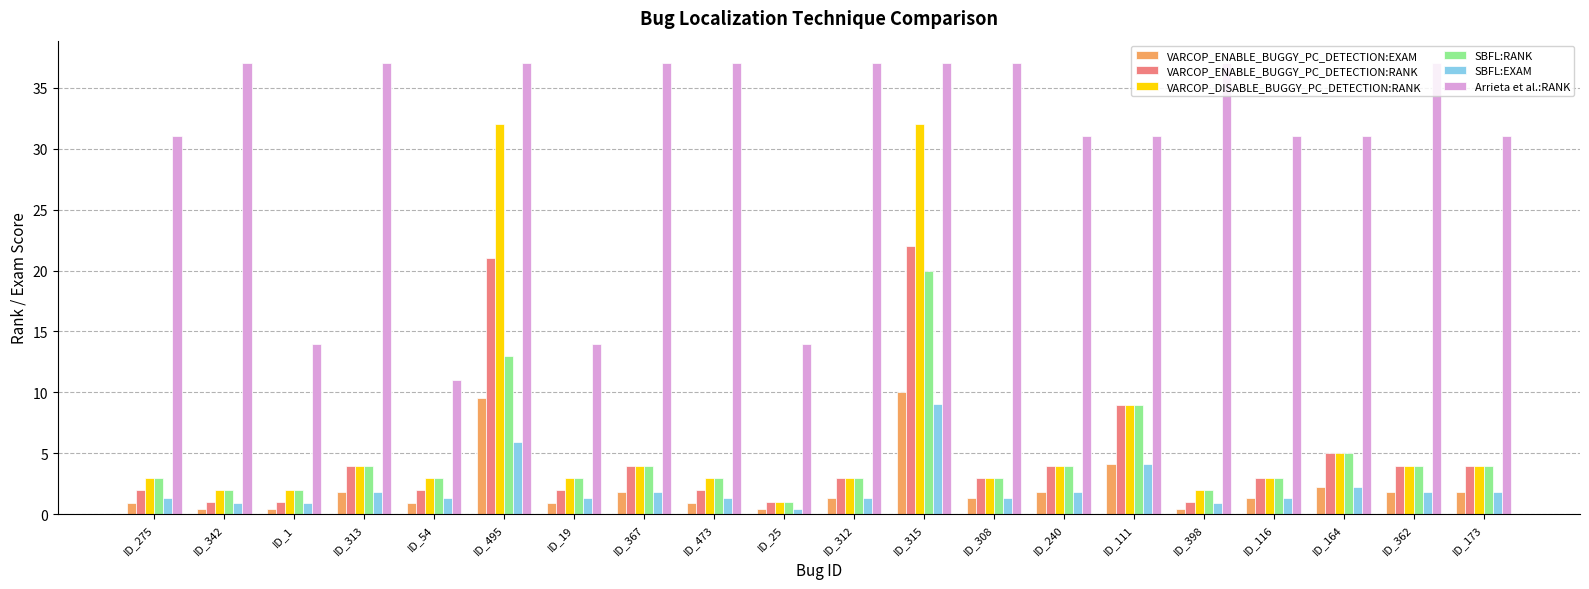

At which label does VARCOP_ENABLE_BUGGY_PC_DETECTION:RANK reach its peak?

ID_315